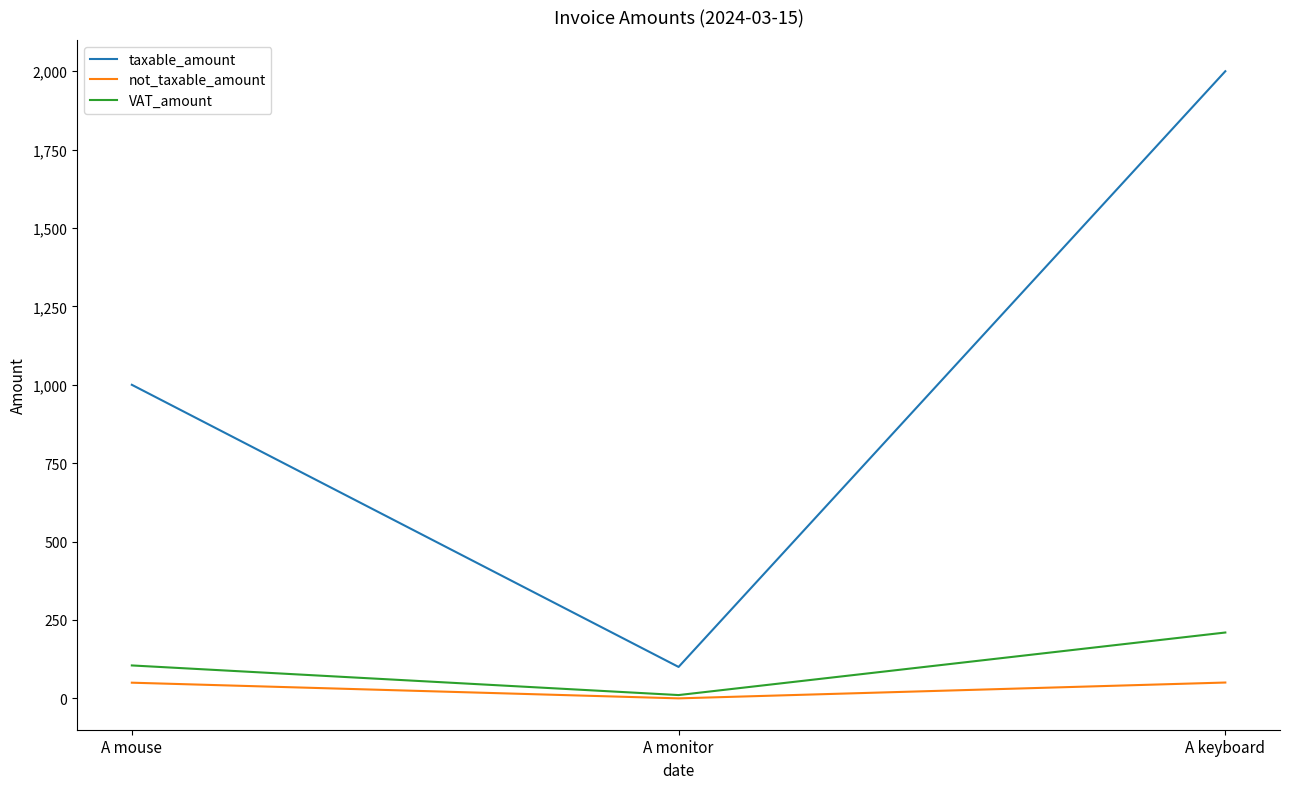

The taxable_amount series shows 1000.0 at A mouse. True or false?

True